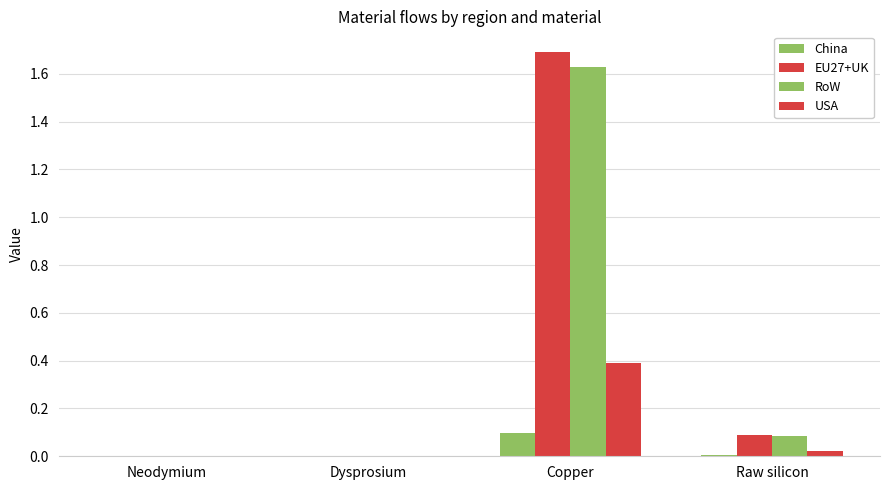

How many categories are shown in the chart?

4